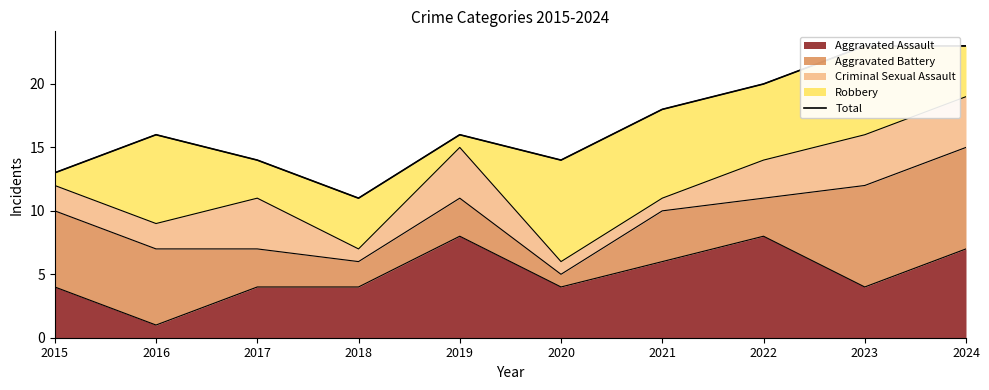

At which label does the data first exceed 16?

2021